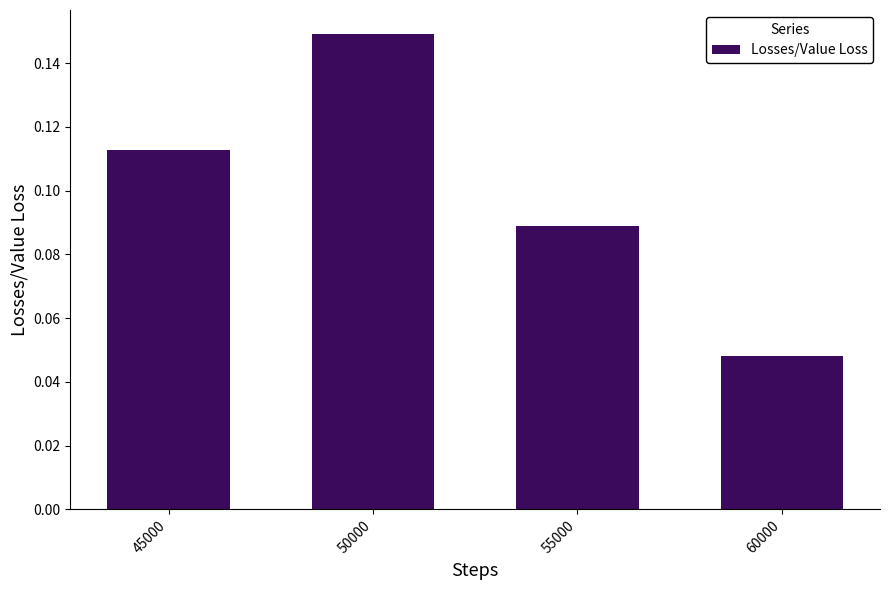

The chart shows a value of 0.2 at 45000. True or false?

False